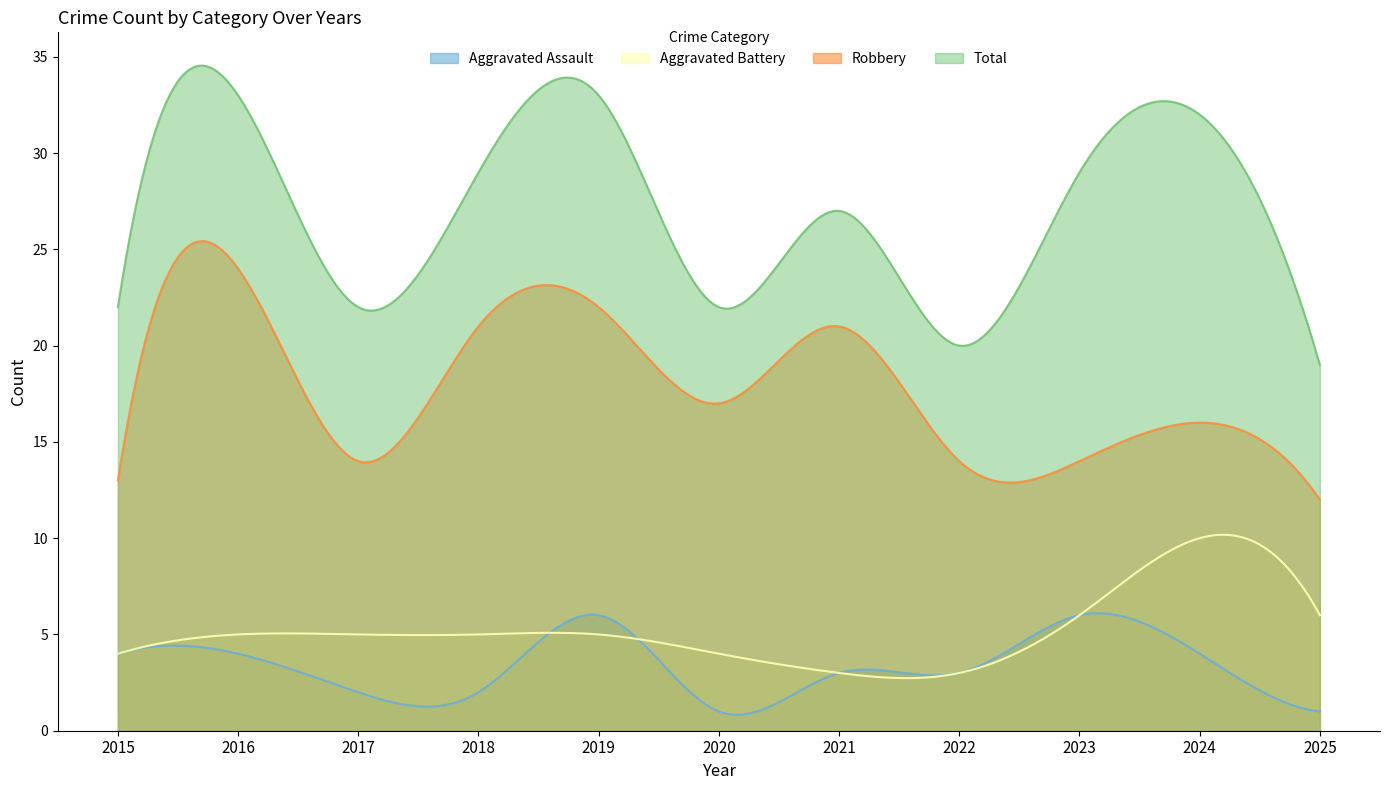

Rank the series by their maximum value, from highest to lowest.

Total, Robbery, Aggravated Battery, Aggravated Assault